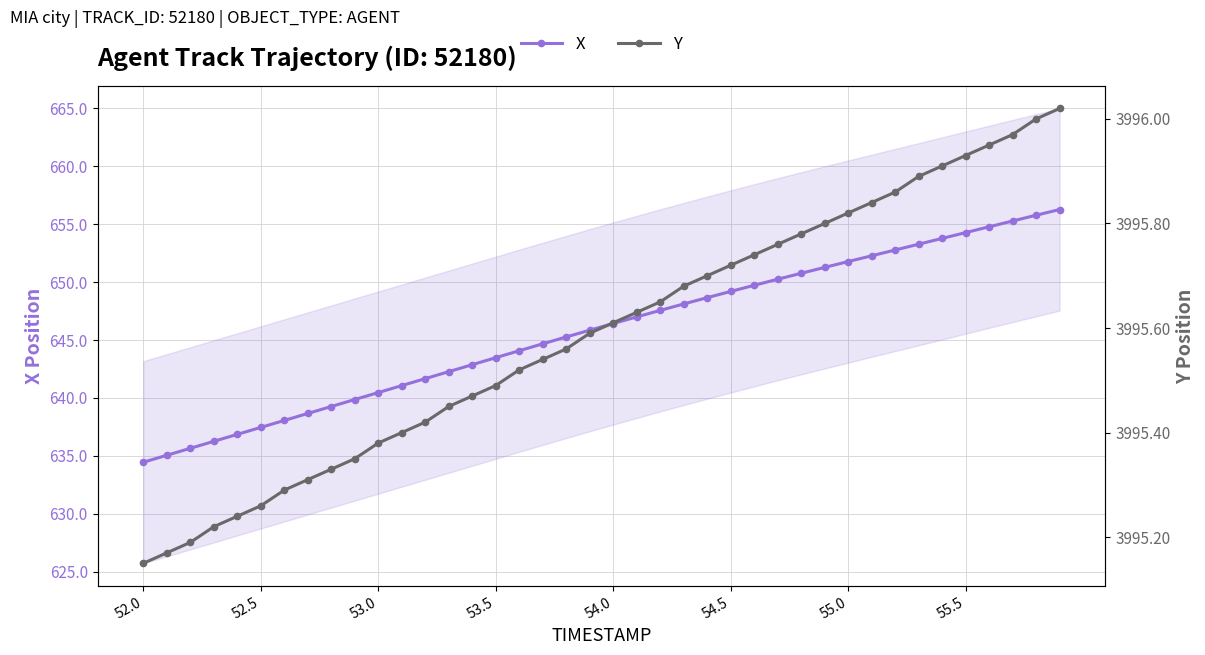

What is the lowest value of the X series?

634.4